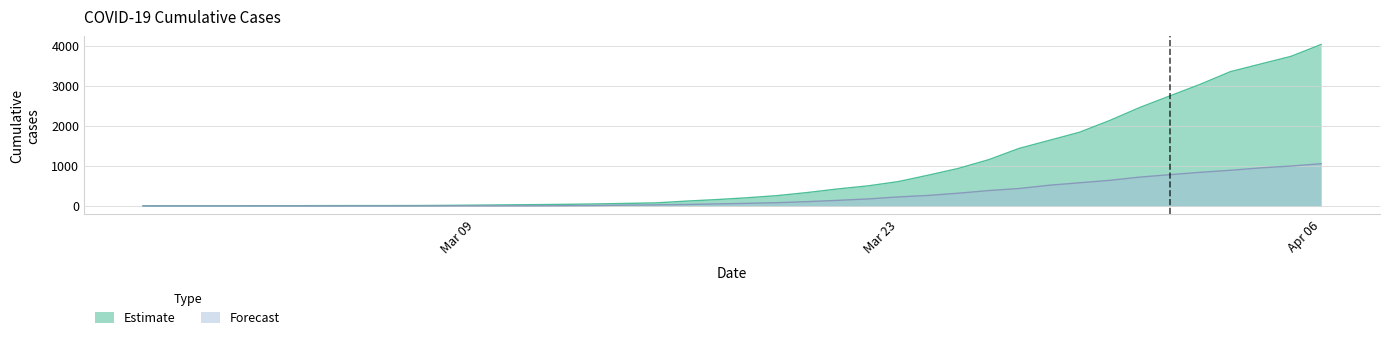

What is the label of the 33rd point from the left?

2020-03-30